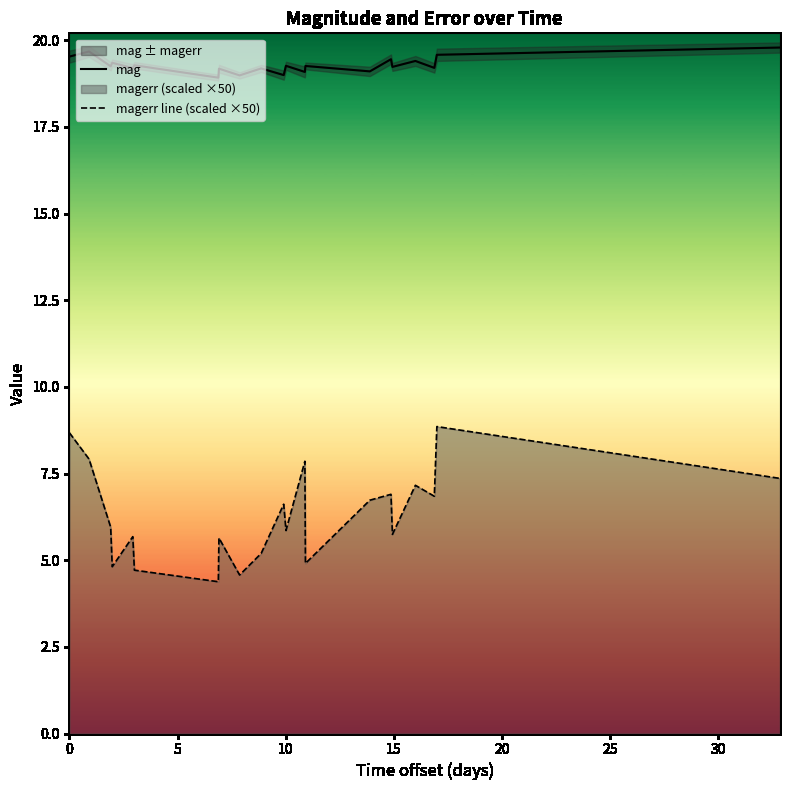

What is the maximum value for magerr line (scaled ×50)?

8.9